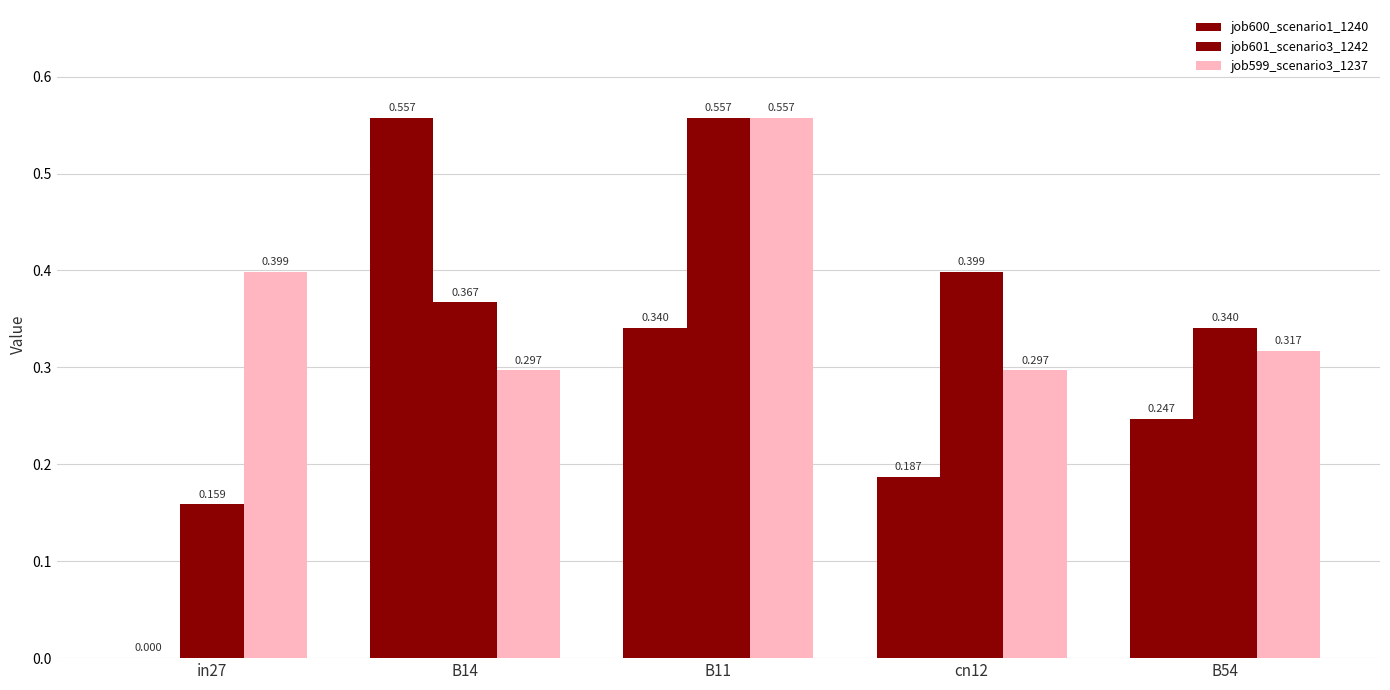

Which series has the widest spread of values?

job600_scenario1_1240